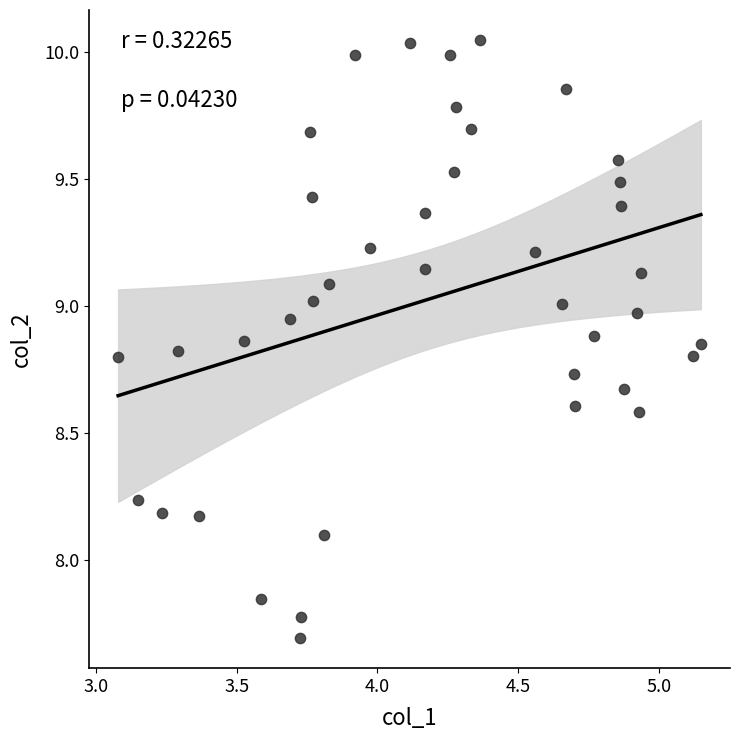

What is the range of X values (max minus min)?

2.1